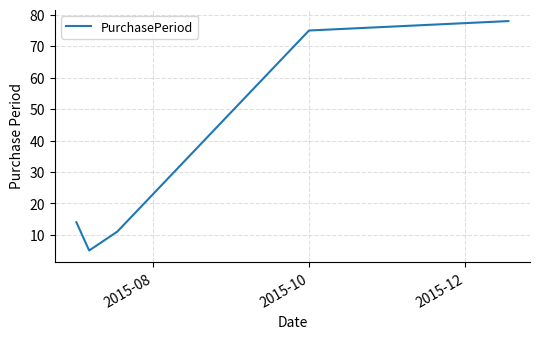

What is the average value?

37